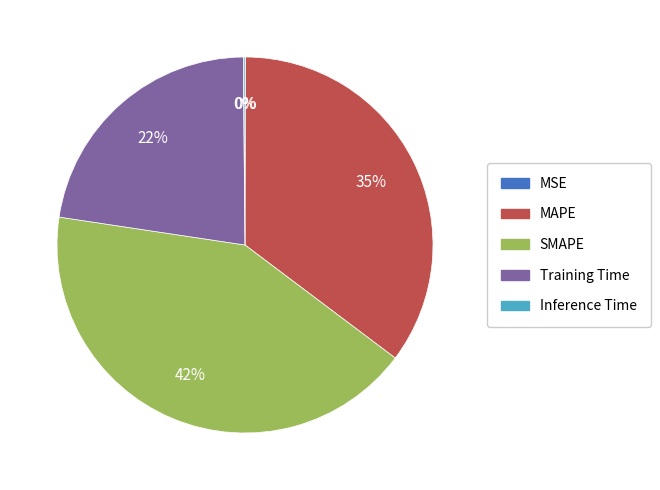

To the nearest percent, what is the average slice percentage?

20%